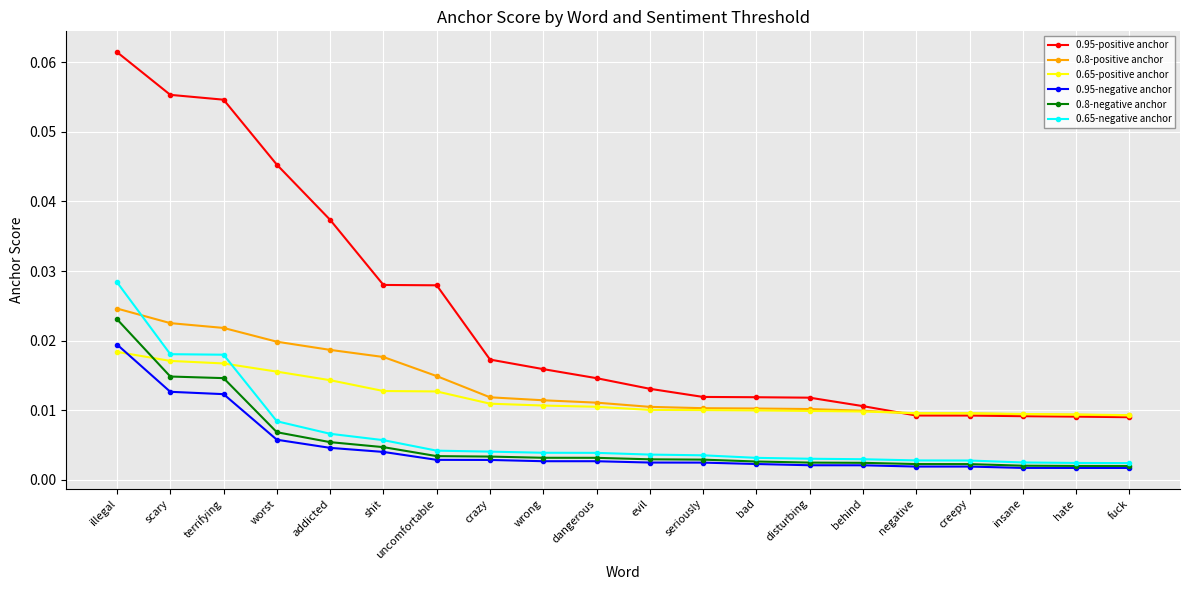

Which series changed the most between crazy and negative?

0.95-positive anchor